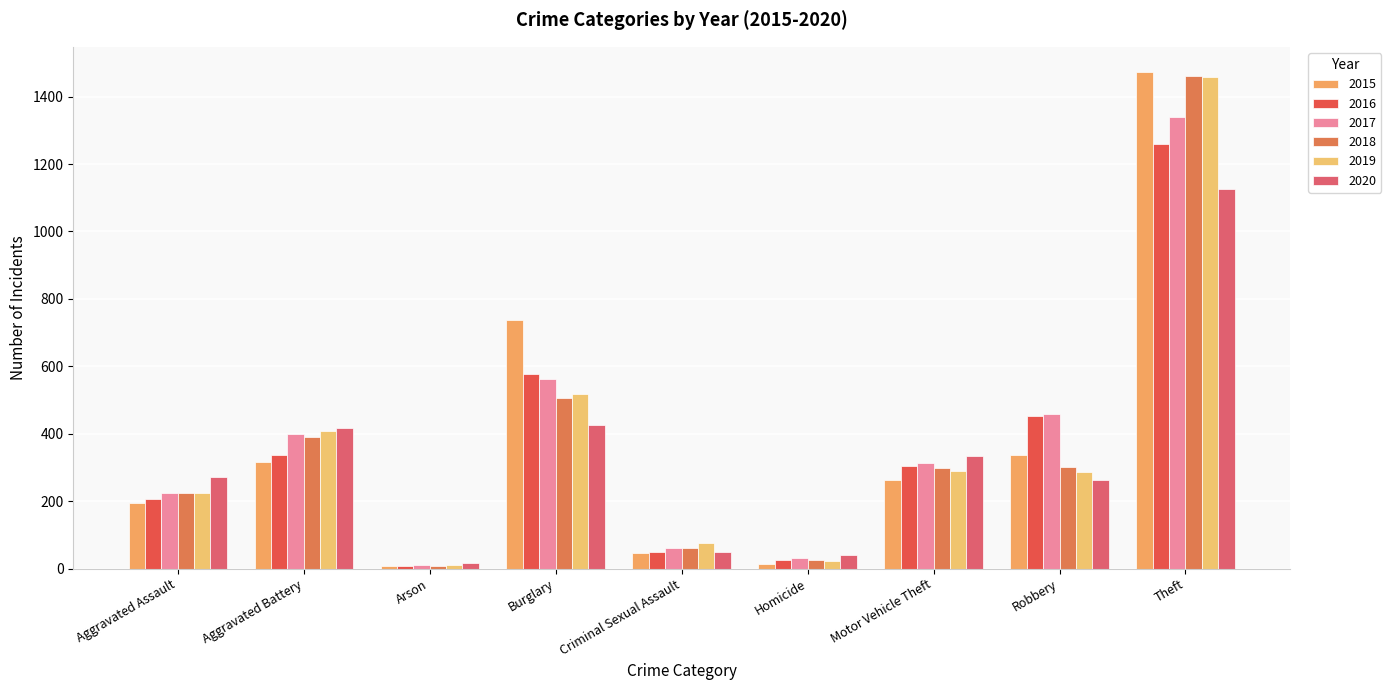

What position from the right is Motor Vehicle Theft?

3